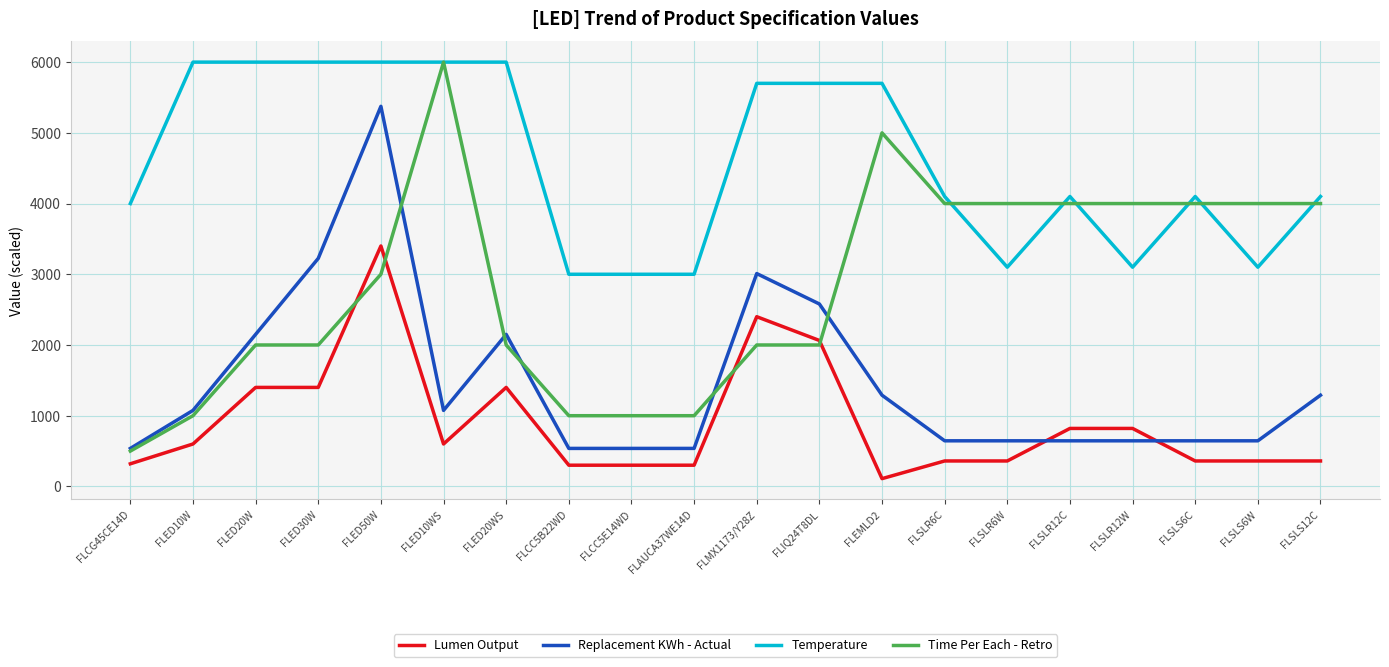

Which series has the widest spread of values?

Time Per Each - Retro